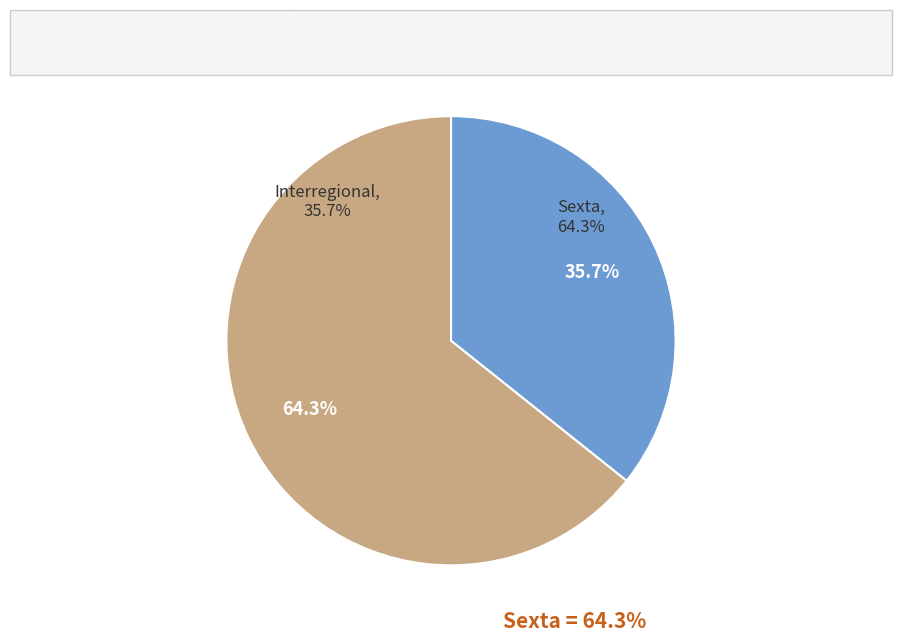

Count the number of slices in the pie.

2